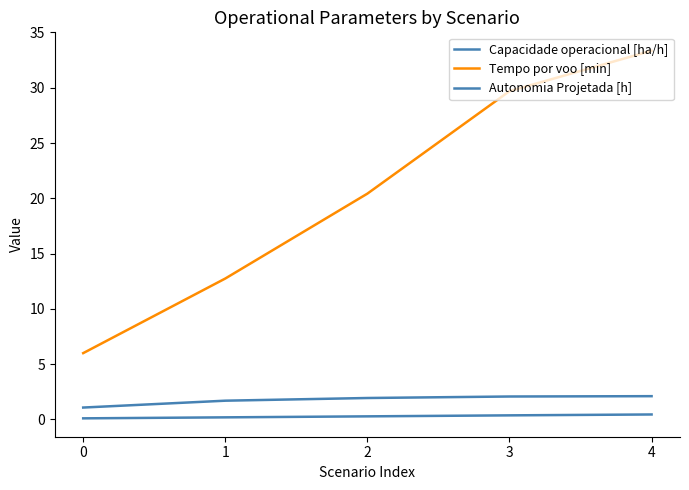

What is the sum of all Autonomia Projetada [h] values?

1.3